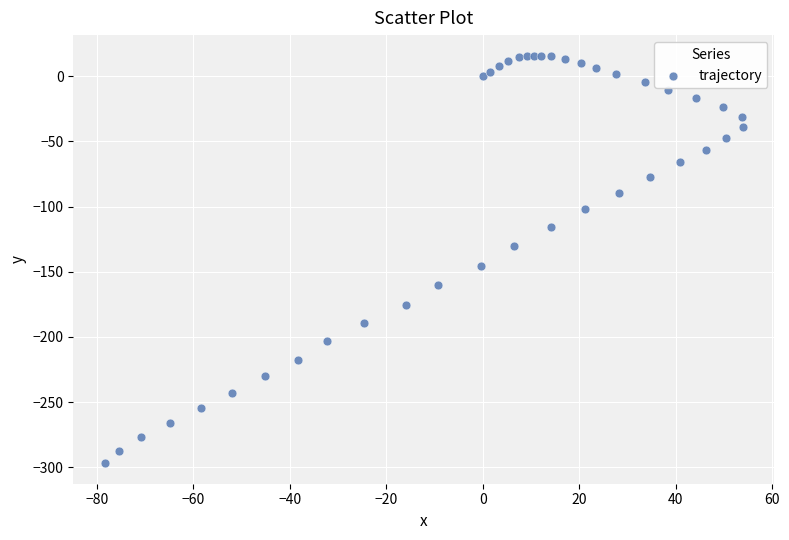

What Y value in the scatter plot is closest to -140?

-145.3